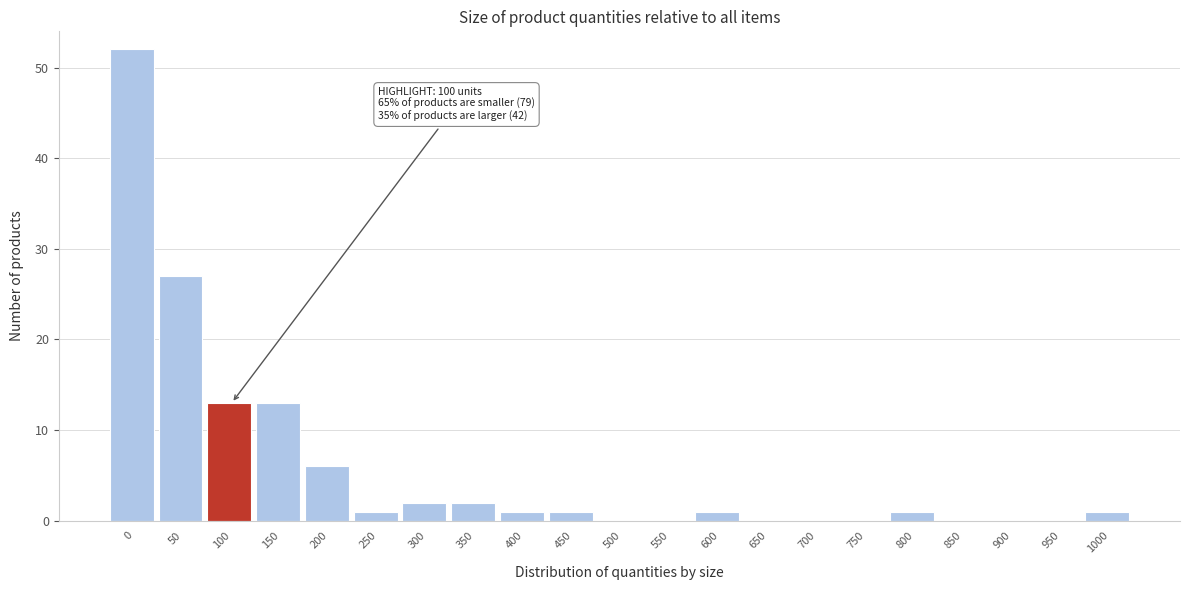

Reading right to left, what are all the values shown in this chart?

1000=1	950=0	900=0	850=0	800=1	750=0	700=0	650=0	600=1	550=0	500=0	450=1	400=1	350=2	300=2	250=1	200=6	150=13	100=13	50=27	0=52